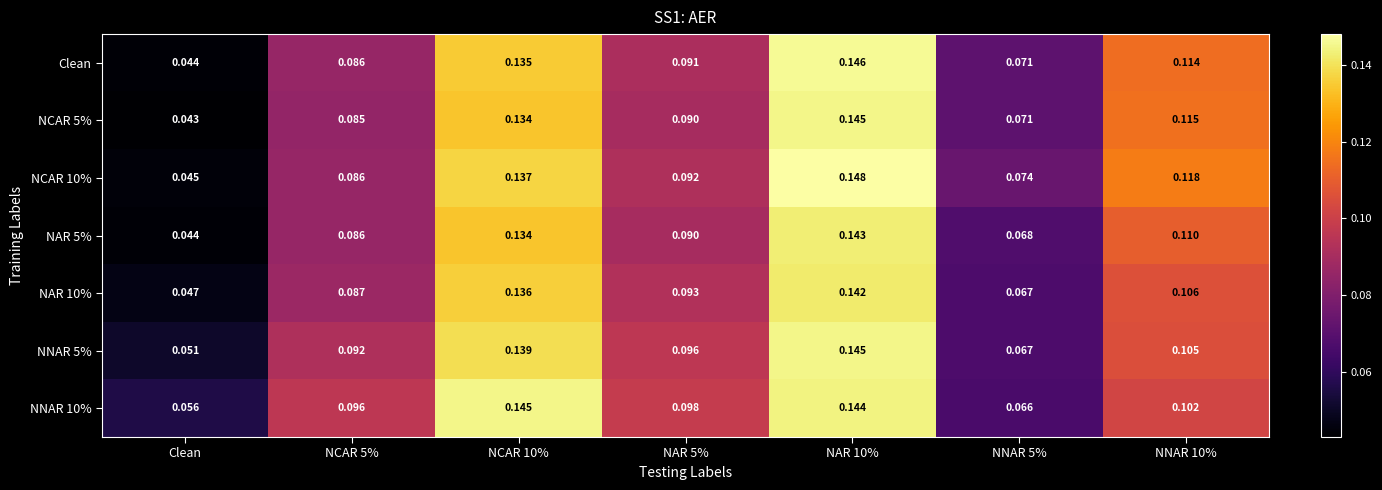

Is the value of NAR 5% at NAR 10% greater than the value of NCAR 10% at NAR 5%?

Yes